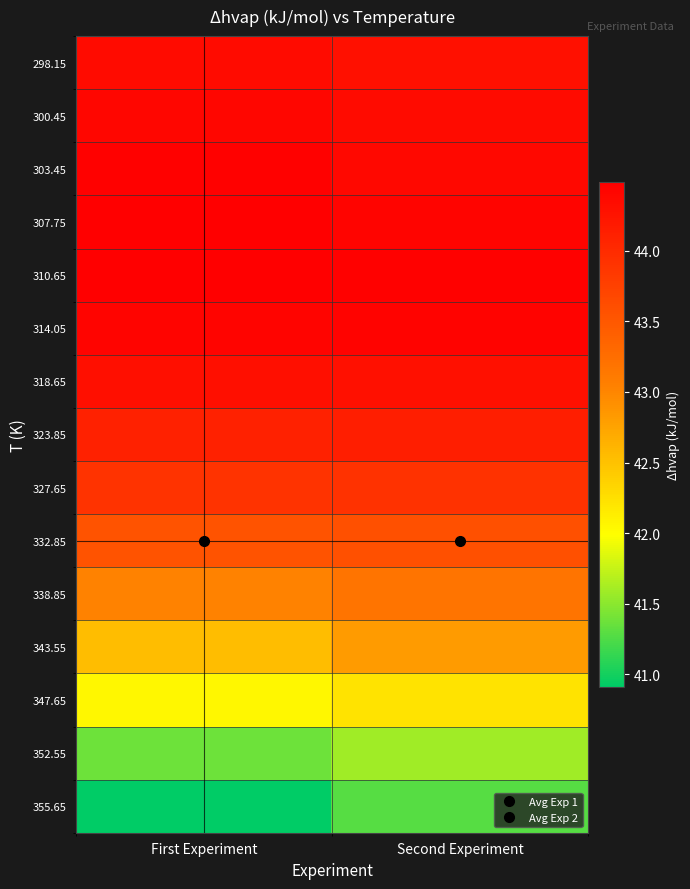

At which category does the chart reach its peak across all series?

First Experiment